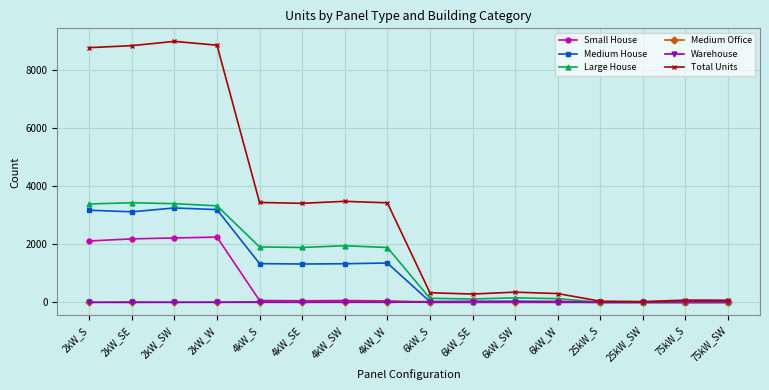

Which series has the largest range (max minus min)?

Total Units